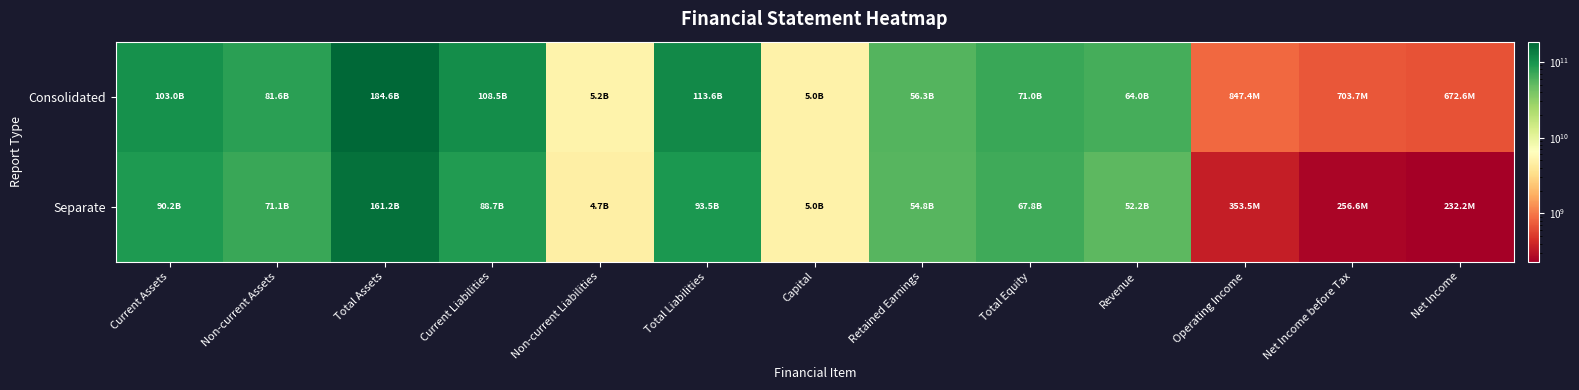

At Net Income before Tax, list the series in order from largest to smallest.

Consolidated, Separate